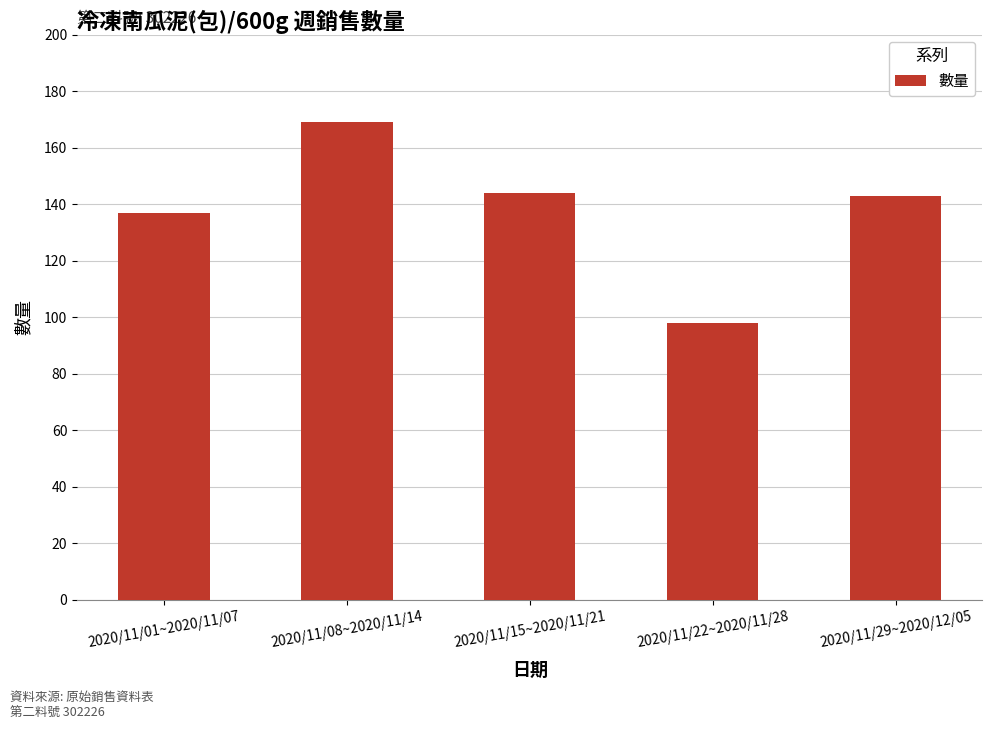

At which category does the chart reach its peak across all series?

2020/11/08~2020/11/14